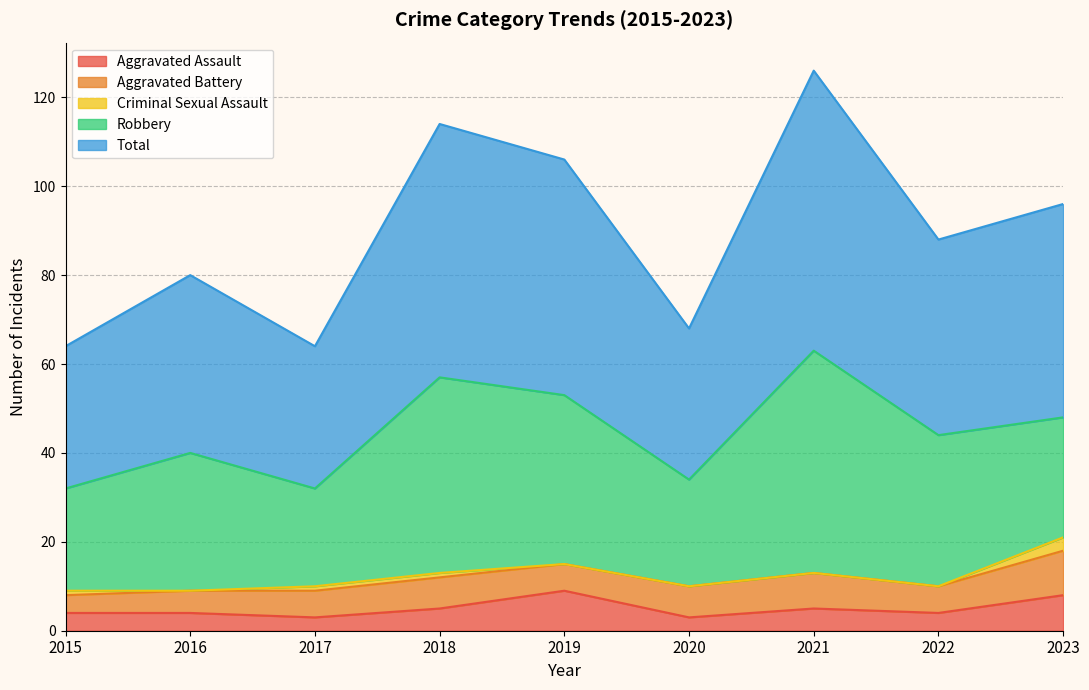

What is the value of the Aggravated Battery point at the 6th from the left?

7